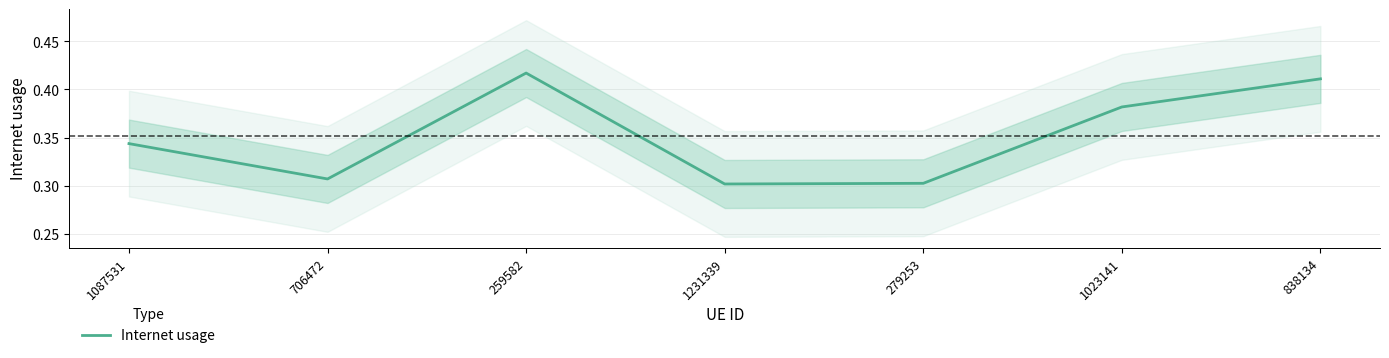

What is the greatest value displayed?

0.4